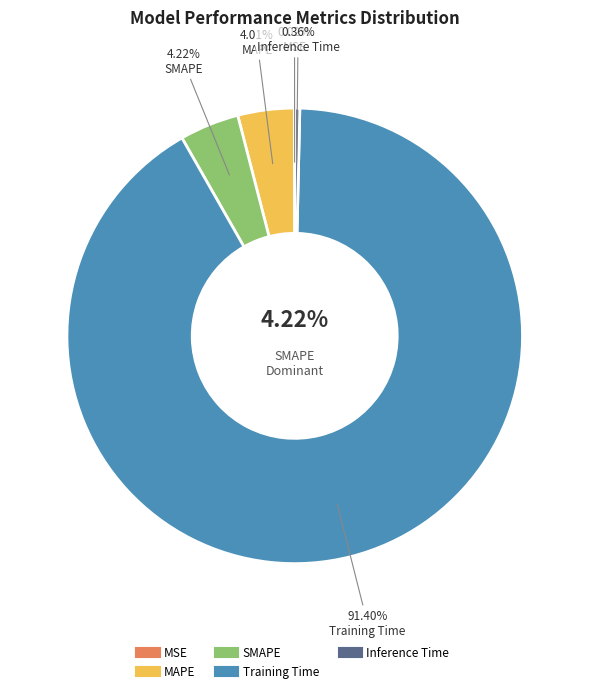

Is it true that MAPE is 4% of the pie?

True